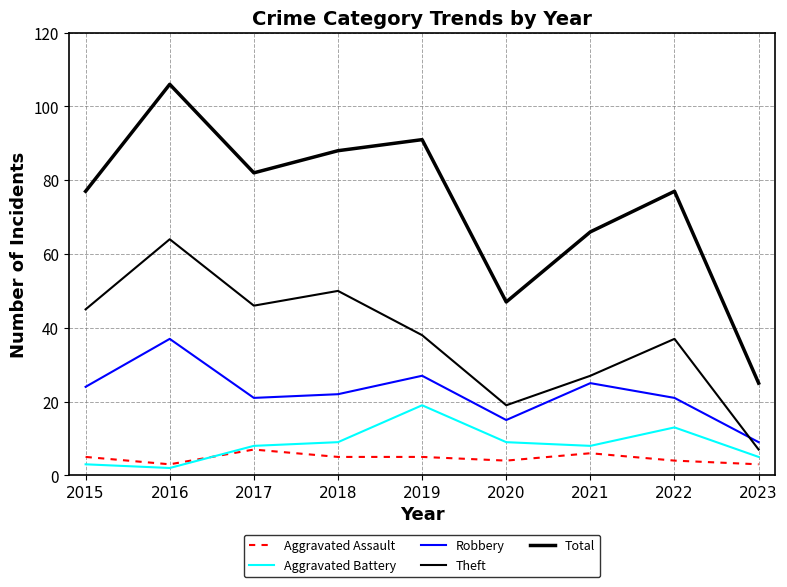

Reading right to left, extract all data points from this chart.

Aggravated Assault: 3	4	6	4	5	5	7	3	5
Aggravated Battery: 5	13	8	9	19	9	8	2	3
Robbery: 9	21	25	15	27	22	21	37	24
Theft: 7	37	27	19	38	50	46	64	45
Total: 25	77	66	47	91	88	82	106	77